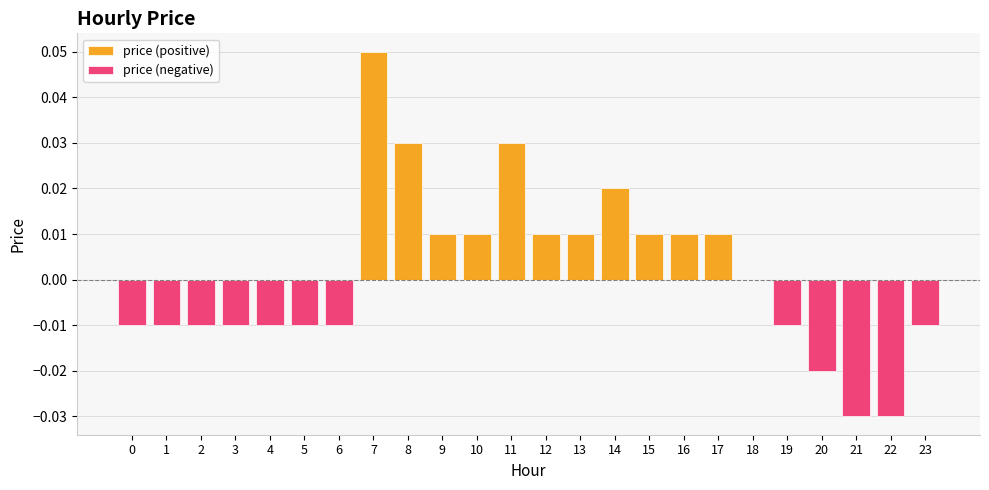

Is the value of price (negative) at 12 greater than the value of price (positive) at 6?

No